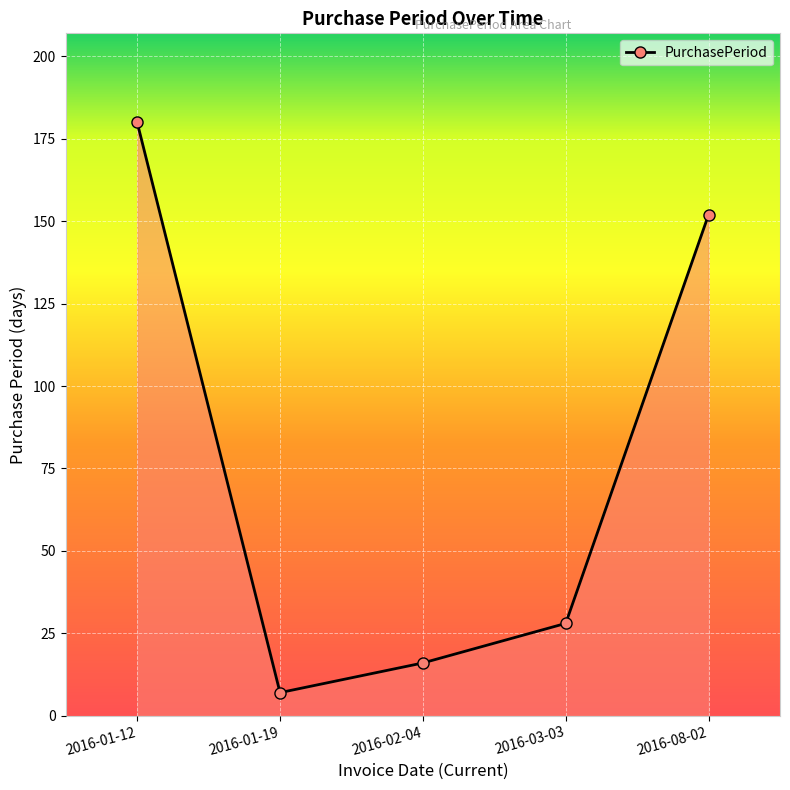

Is it true that the value at 2016-08-02 is 152?

True